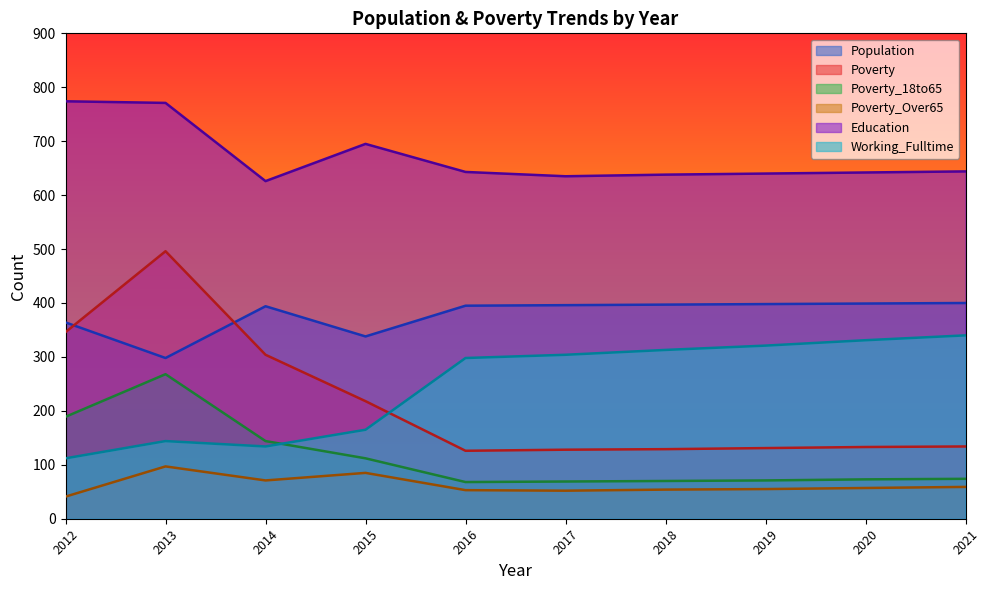

Where does the Working_Fulltime series first go above 304?

2018